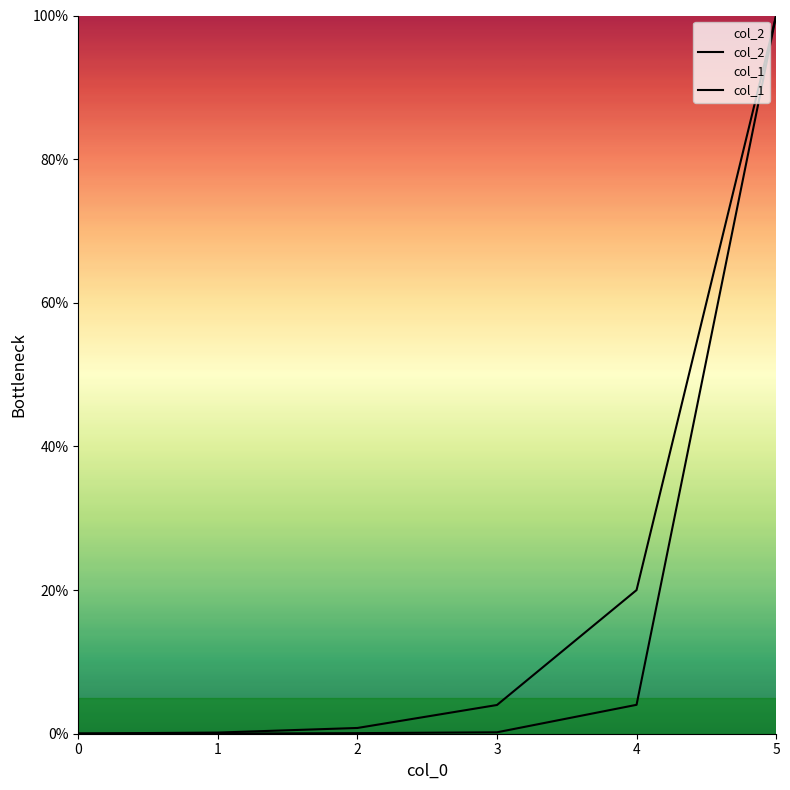

Reading left to right, list all the values displayed in this chart.

col_2: 0=0.0	1=0.0	2=0.1	3=0.2	4=4.0	5=100.0
col_1: 0=0.0	1=0.2	2=0.8	3=4.0	4=20.0	5=100.0